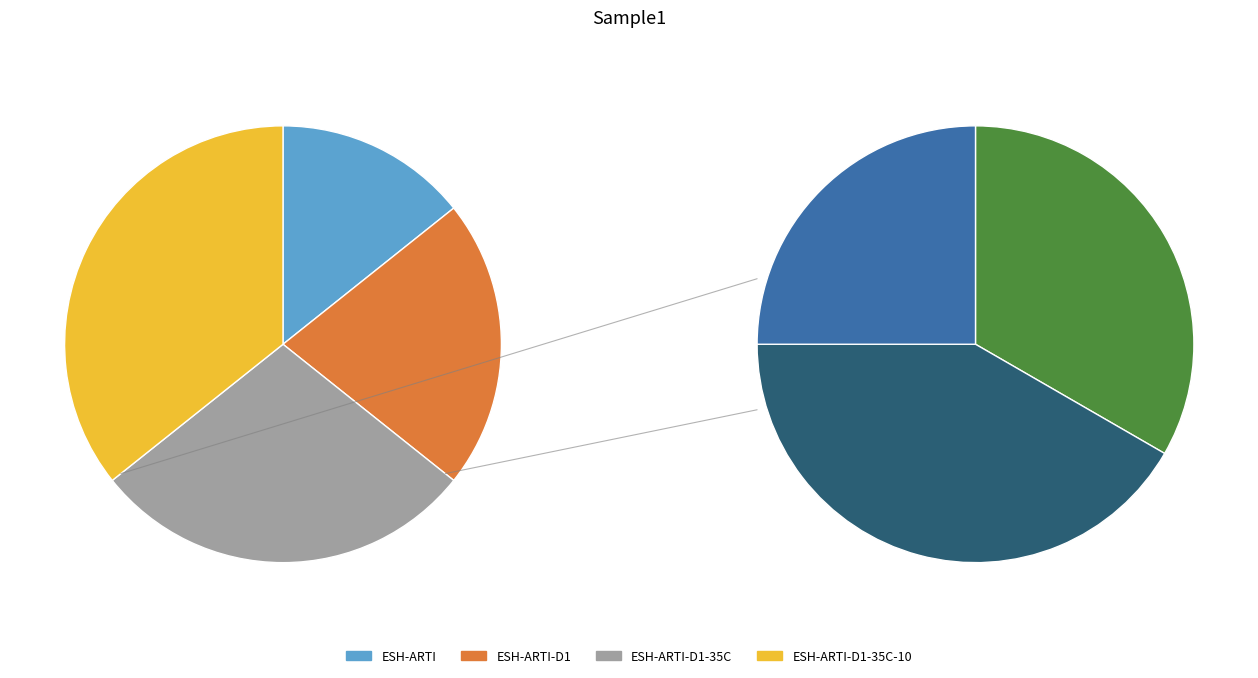

Combined, what portion of the pie is ESH-ARTI and ESH-ARTI-D1?

35.7%